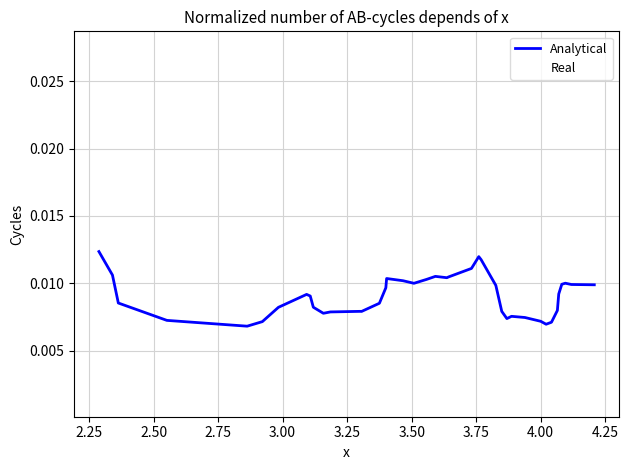

Which series has the widest spread of values?

Real